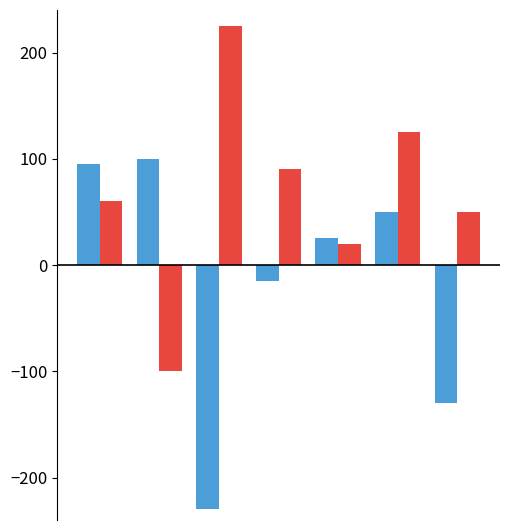

What is the smallest value displayed?

-230